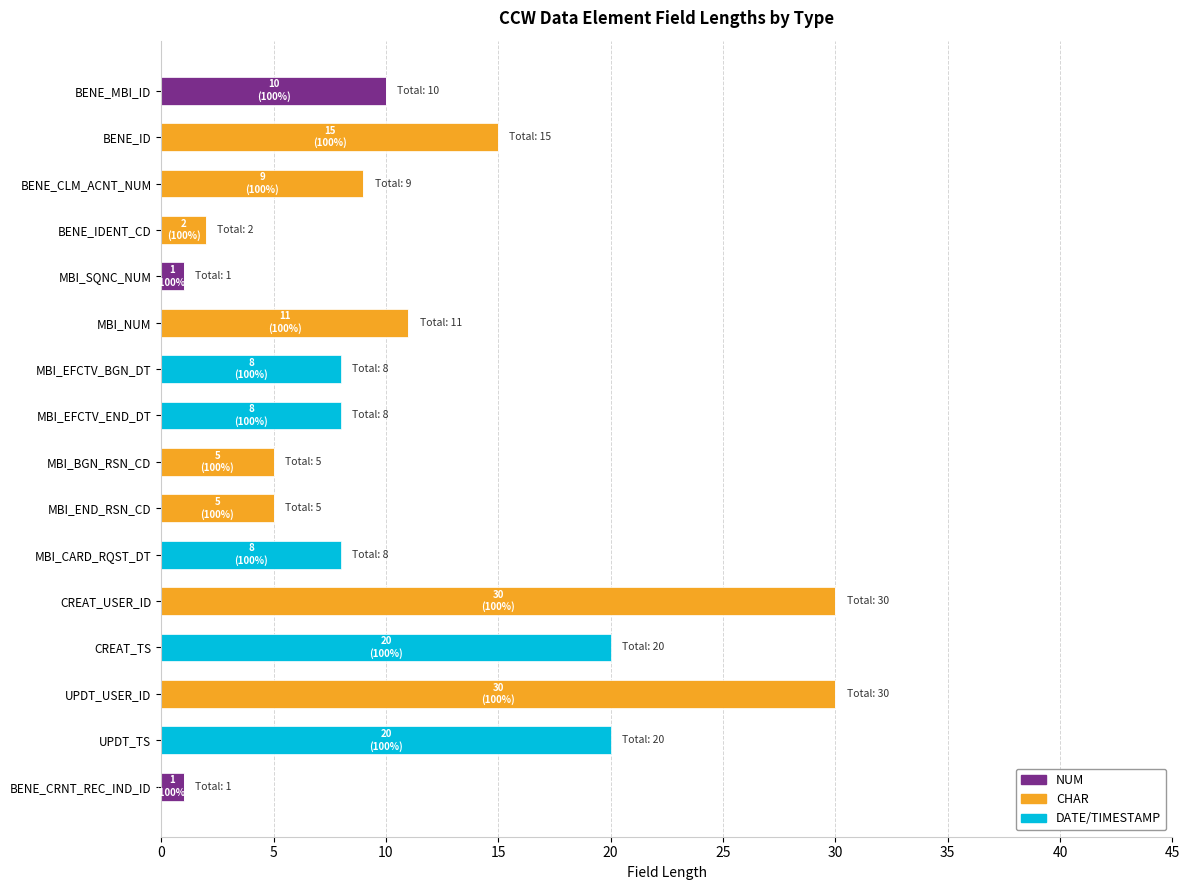

The value of NUM at UPDT_USER_ID is 0. True or false?

True